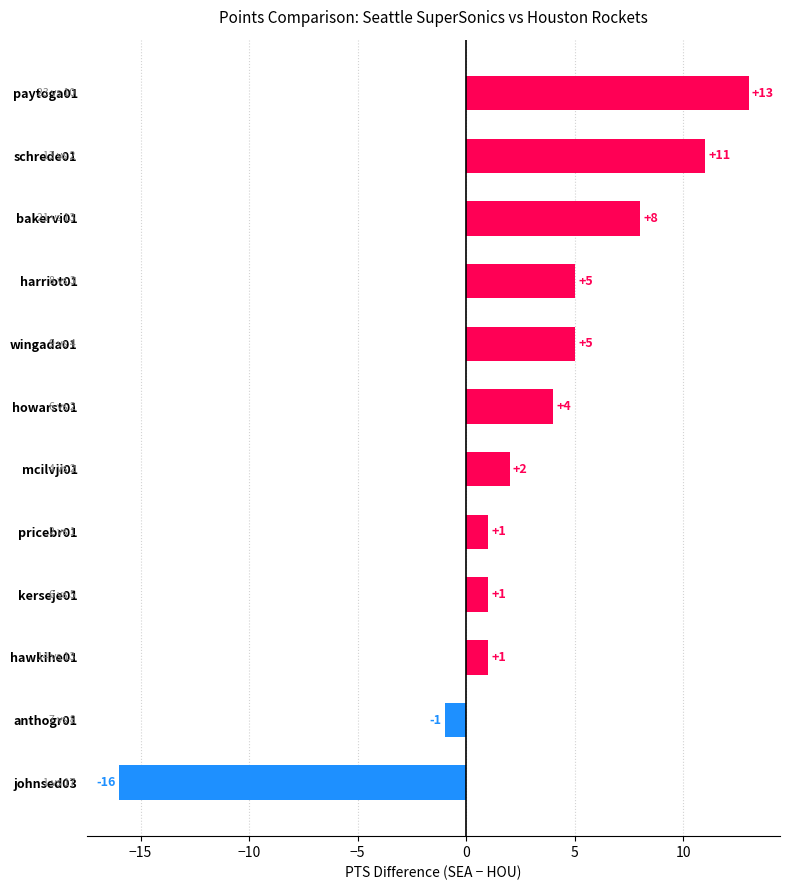

Which label corresponds to the largest value in the chart?

paytoga01